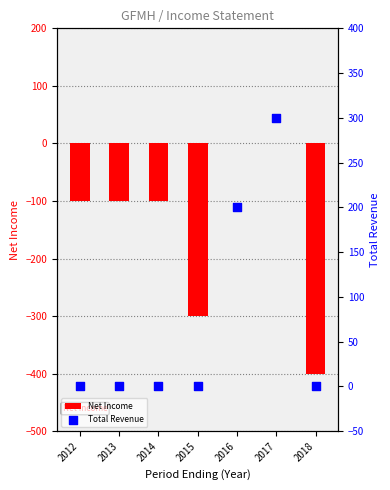

At how many categories does at least one series exceed 287?

1